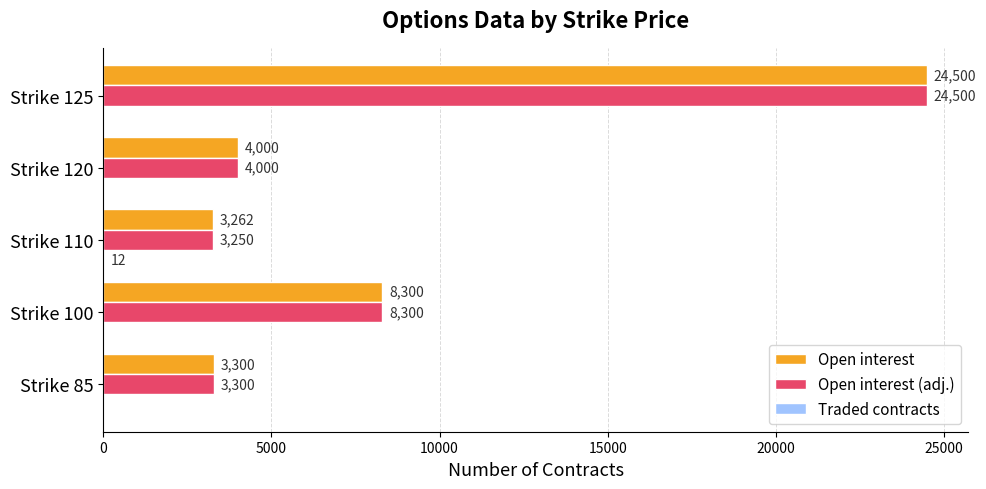

What is the sum of the Open interest values at Strike 125 and Strike 85?

27800